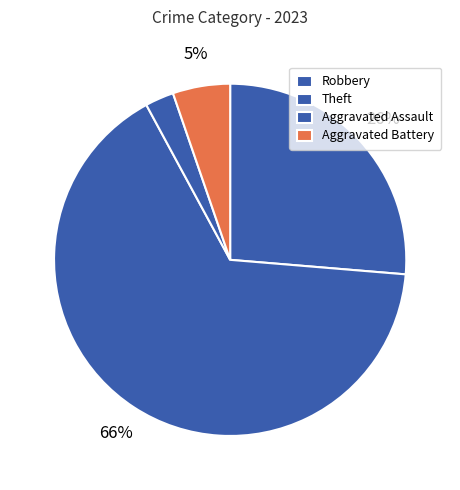

Is Theft the majority of the pie?

Yes